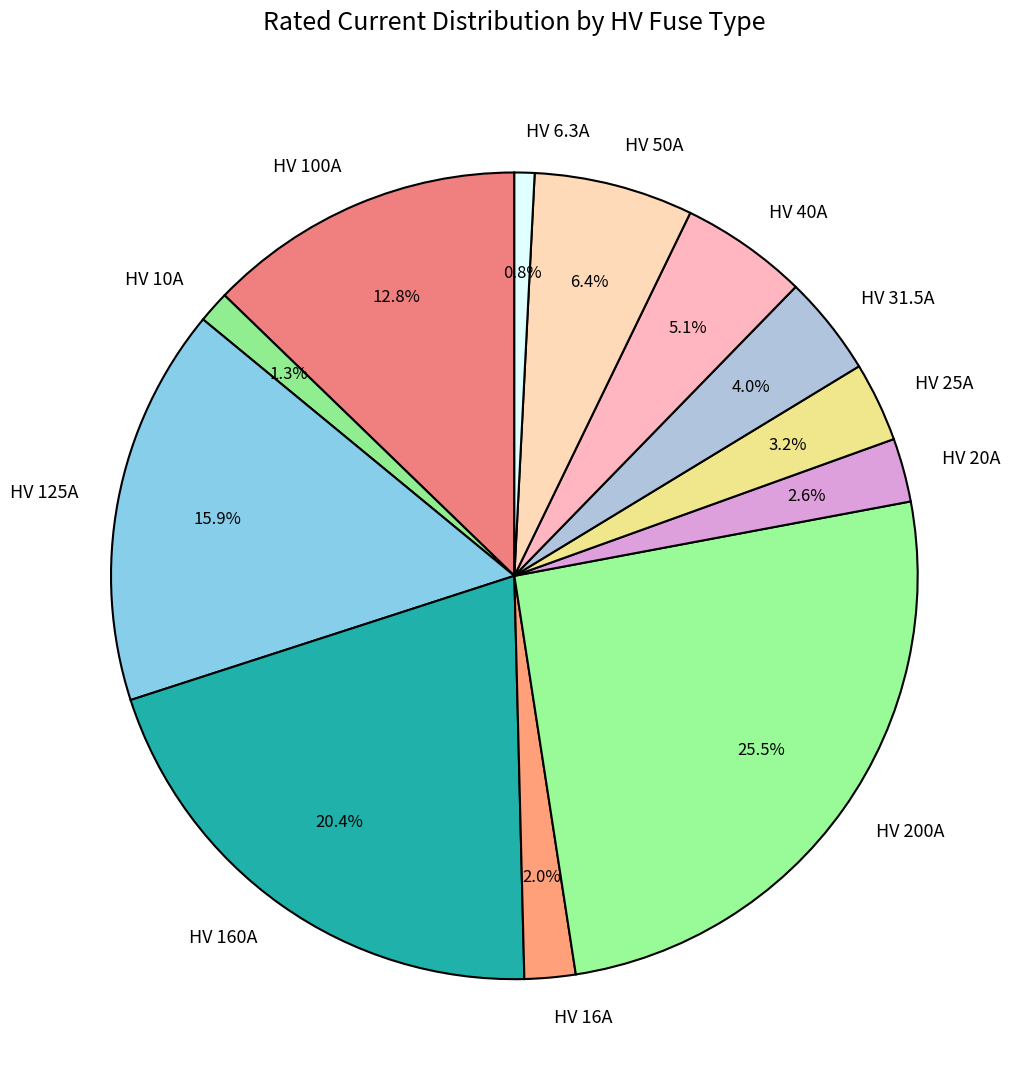

Which has a higher value, HV 40A or HV 125A?

HV 125A